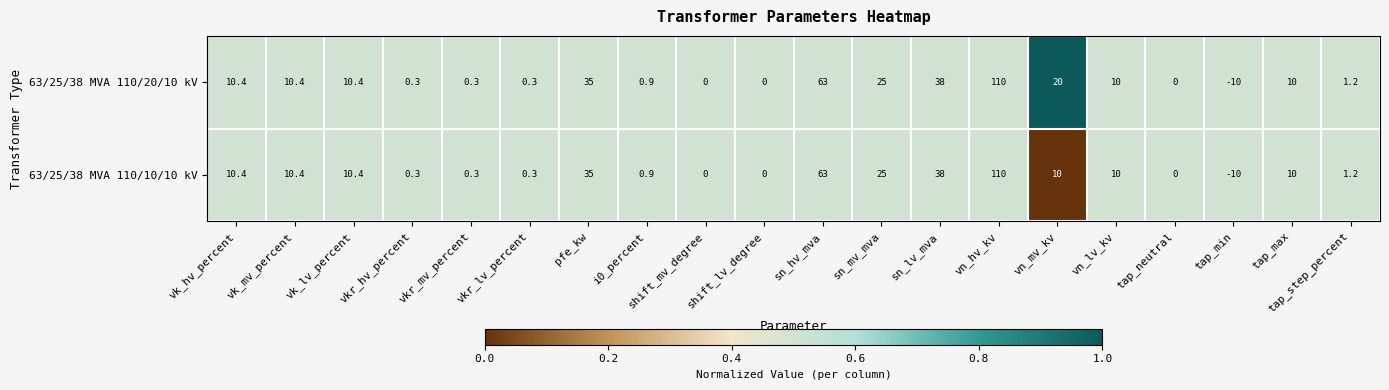

Rank the series by their average value, from lowest to highest.

63/25/38 MVA 110/10/10 kV, 63/25/38 MVA 110/20/10 kV